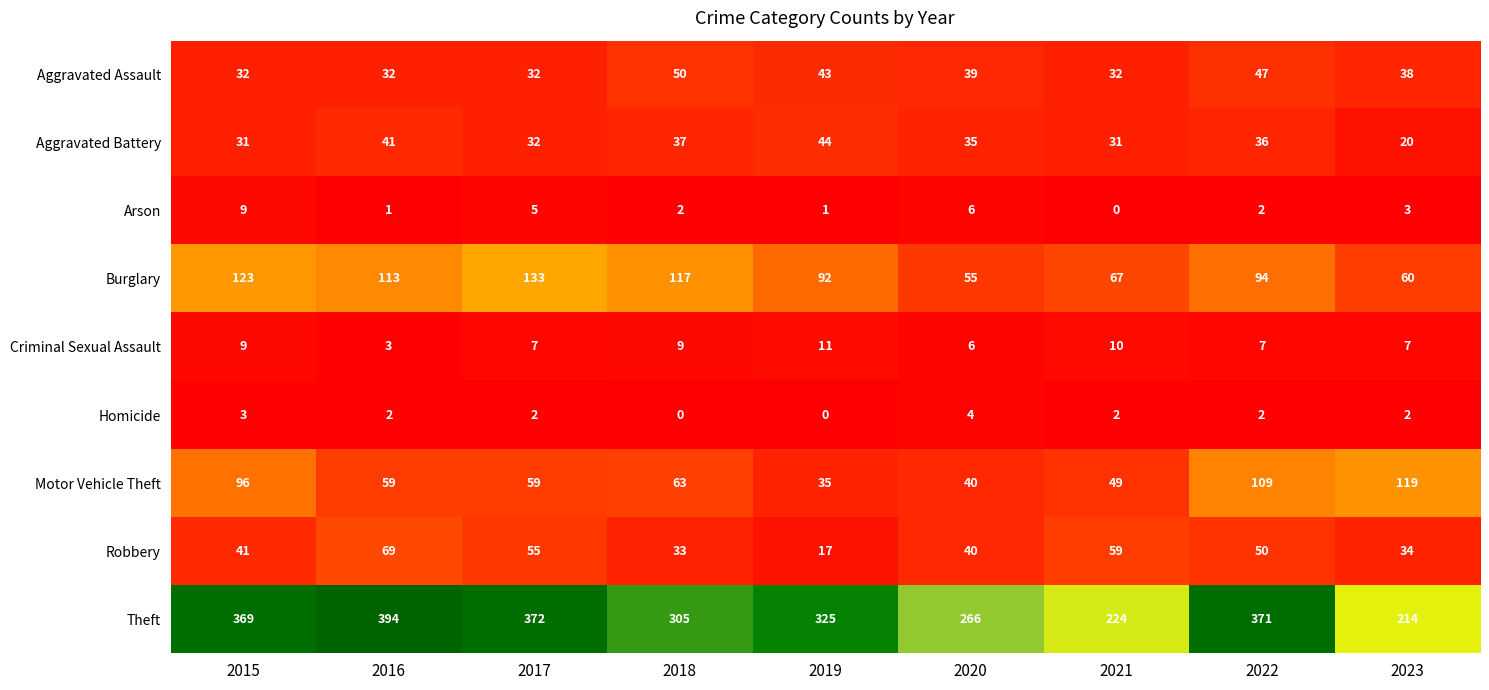

The Theft series shows 267 at 2016. True or false?

False